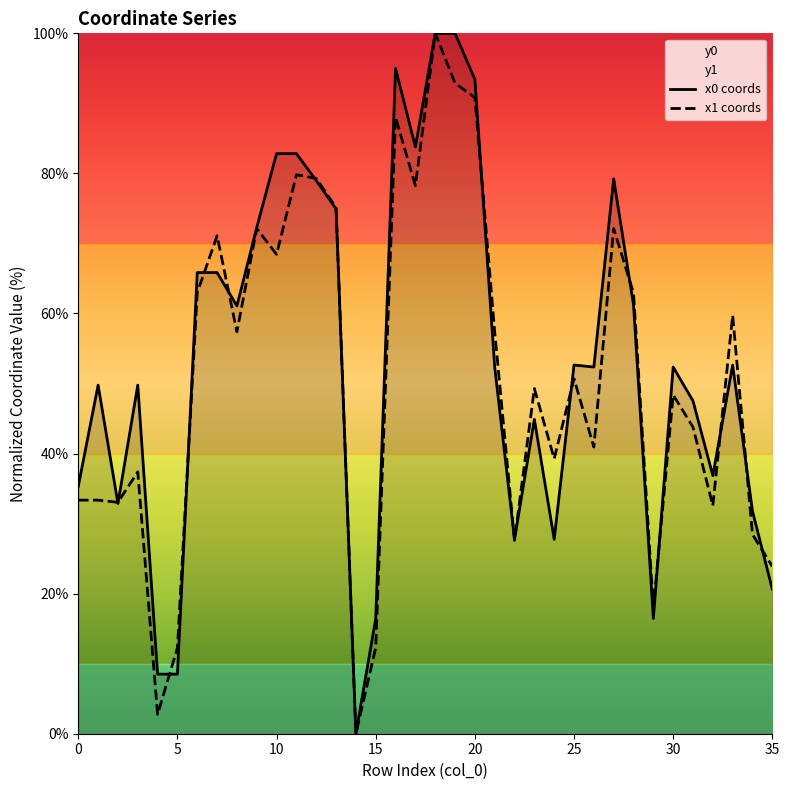

The value of x0 coords at 5 is 8.5. True or false?

True